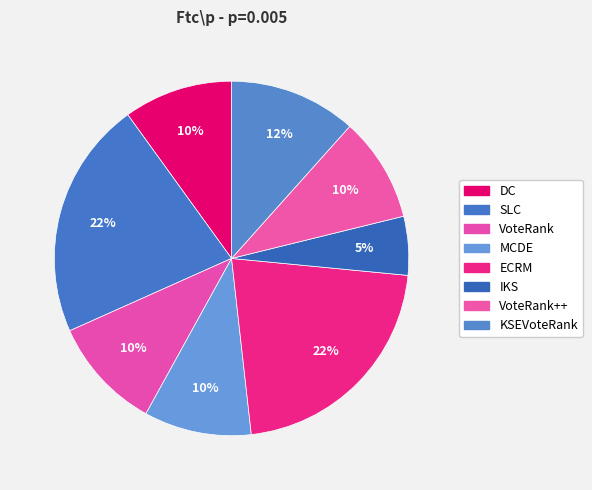

To the nearest percent, what is the average slice percentage?

12%